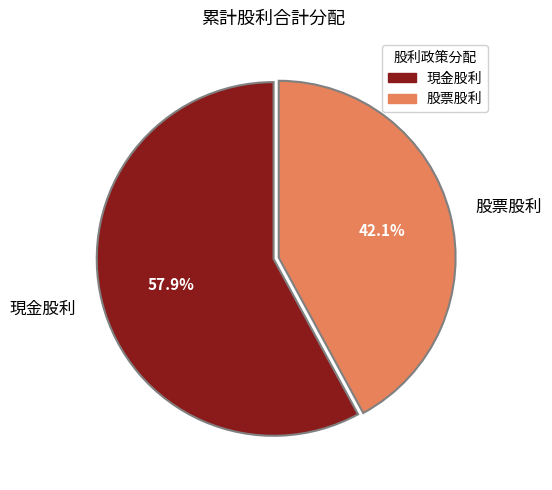

What is the smallest slice in the pie chart?

股票股利